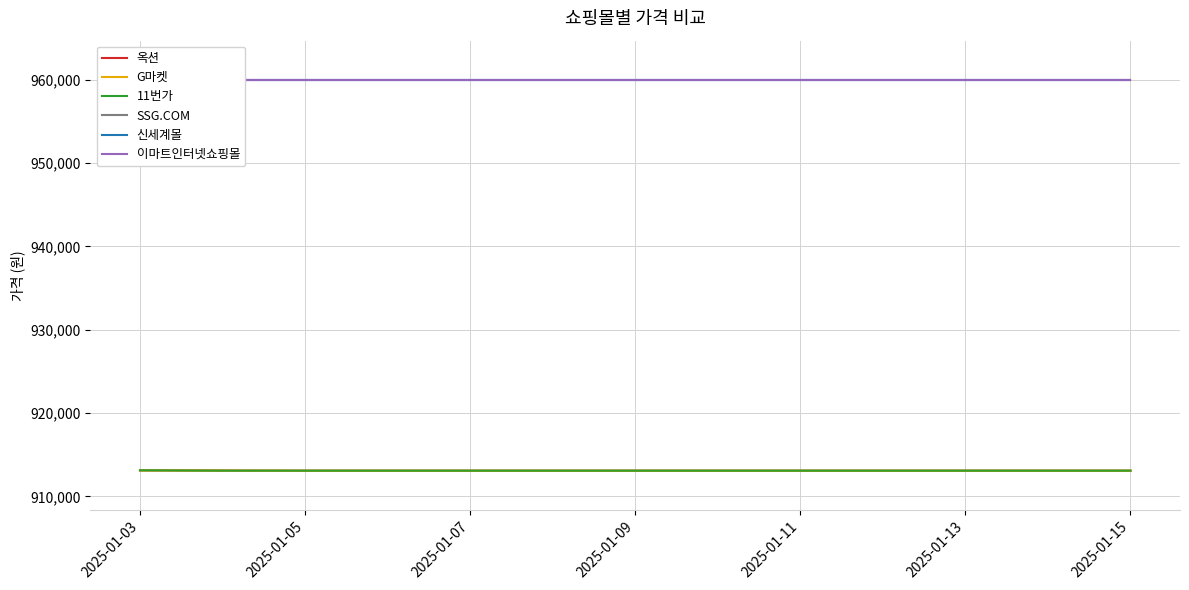

List the series in order of their peak value, lowest first.

옥션, G마켓, 11번가, SSG.COM, 신세계몰, 이마트인터넷쇼핑몰